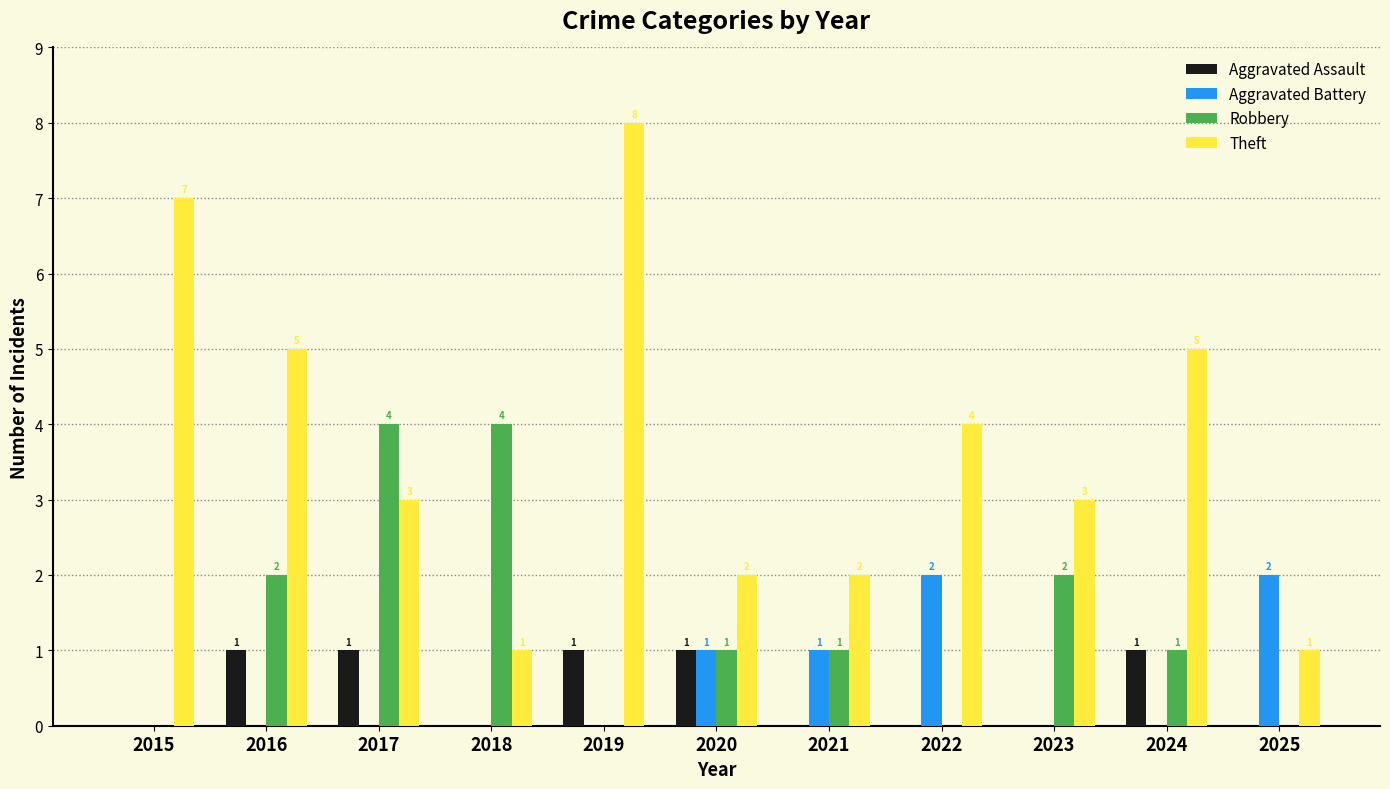

True or false: Aggravated Battery has a value of 1 at 2021.

True